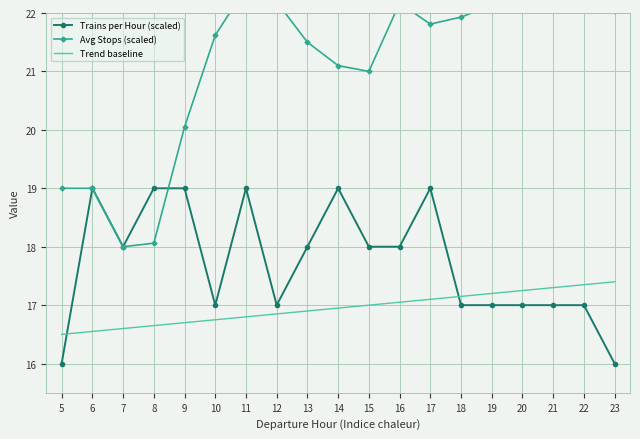

Reading right to left, transcribe all the data shown in this chart.

Trains per Hour (scaled): 16.0	17.0	17.0	17.0	17.0	17.0	19.0	18.0	18.0	19.0	18.0	17.0	19.0	17.0	19.0	19.0	18.0	19.0	16.0
Avg Stops (scaled): 22.0	22.4	22.4	22.1	22.1	21.9	21.8	22.2	21.0	21.1	21.5	22.2	22.4	21.6	20.1	18.1	18.0	19.0	19.0
Trend baseline: 17.4	17.4	17.3	17.2	17.2	17.1	17.1	17.1	17.0	16.9	16.9	16.9	16.8	16.8	16.7	16.6	16.6	16.6	16.5